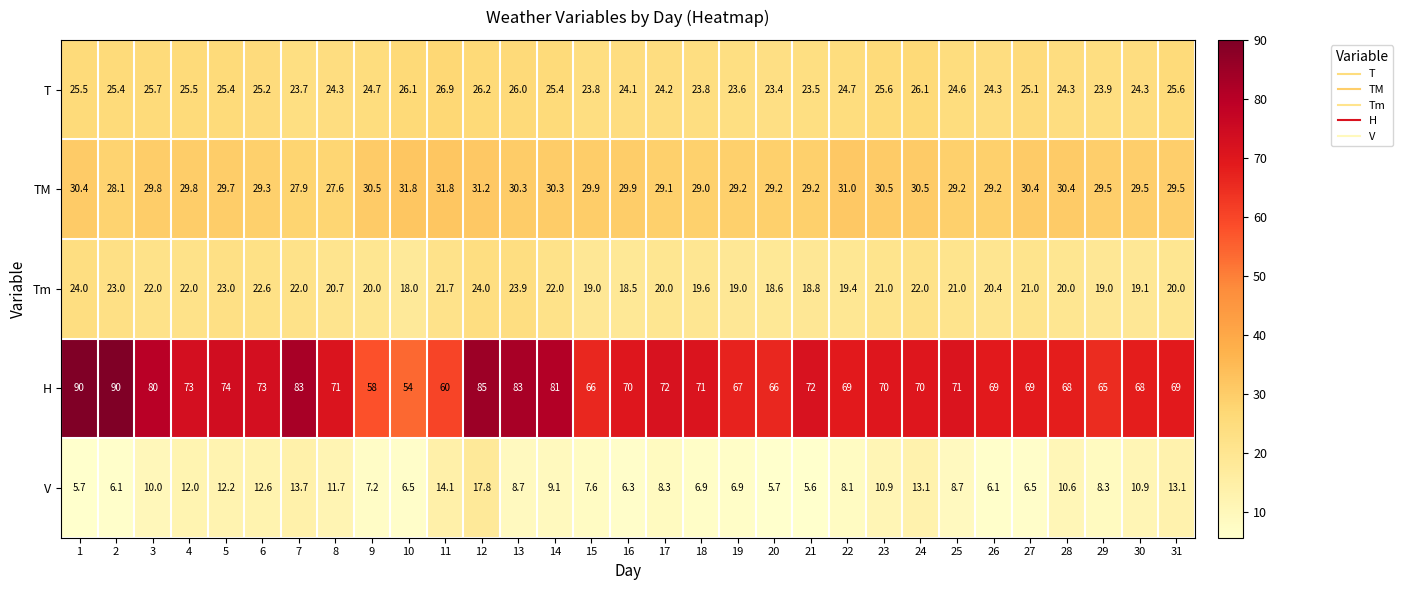

At 20, list the series in order from largest to smallest.

H, TM, T, Tm, V